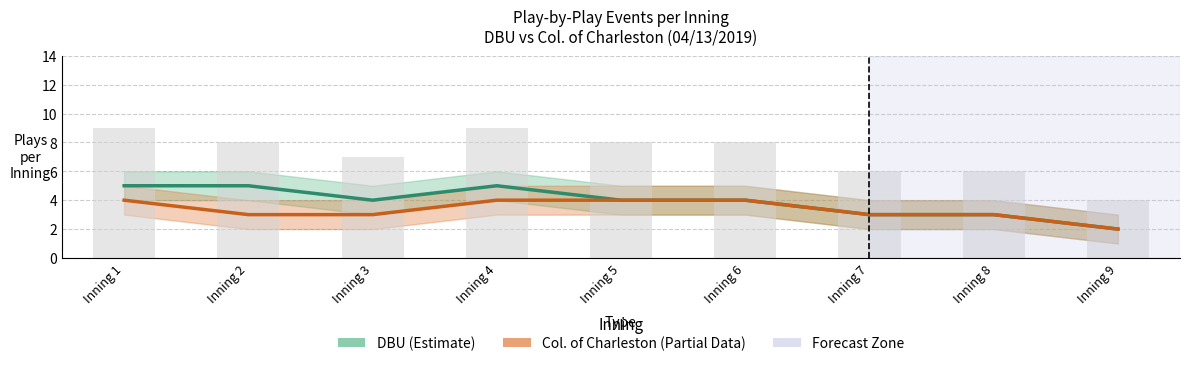

List the series in order of their peak value, lowest first.

Col. of Charleston (Partial), DBU (Estimate)